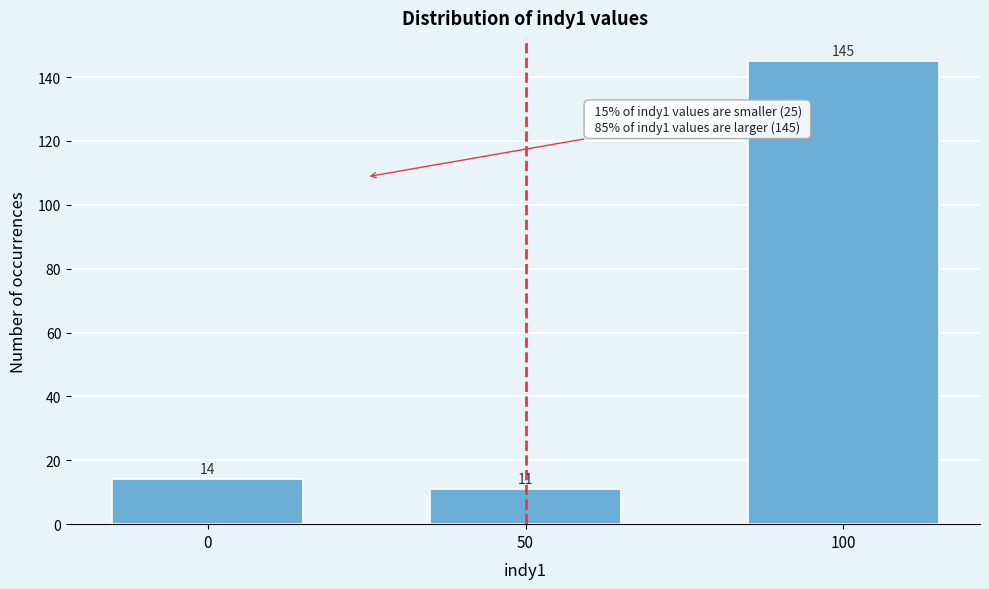

Reading left to right, transcribe all the data shown in this chart.

14	11	145